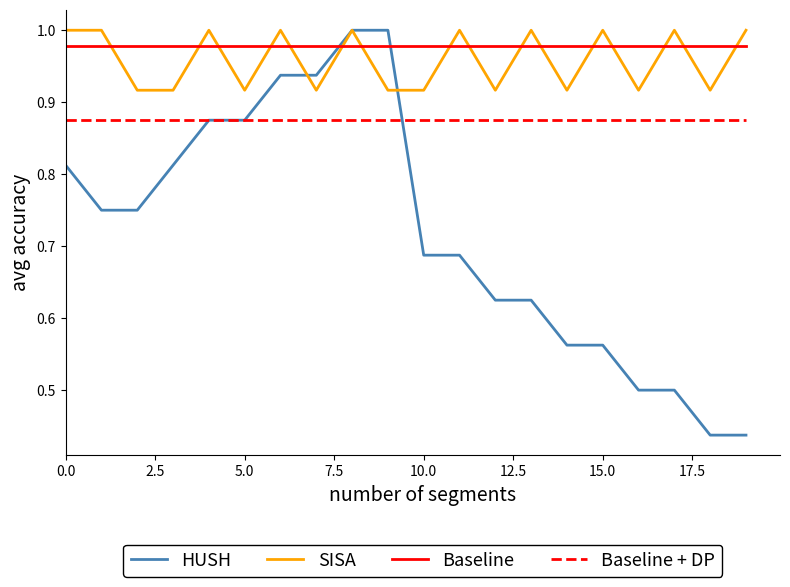

Which series has the largest range (max minus min)?

HUSH